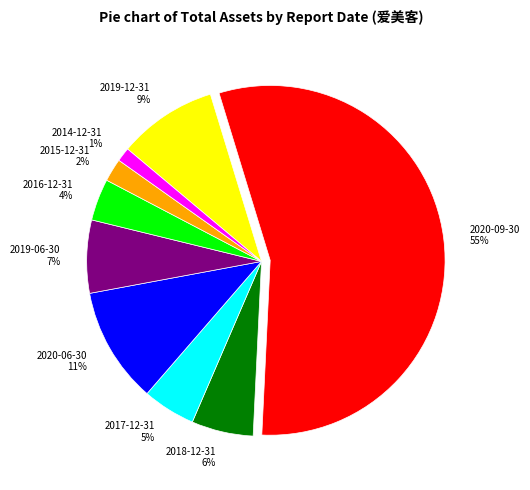

Count the number of slices in the pie.

9